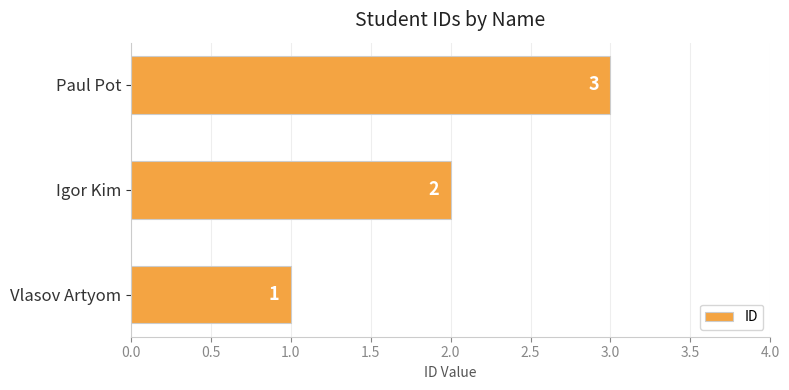

How many values are between 1 and 3?

3